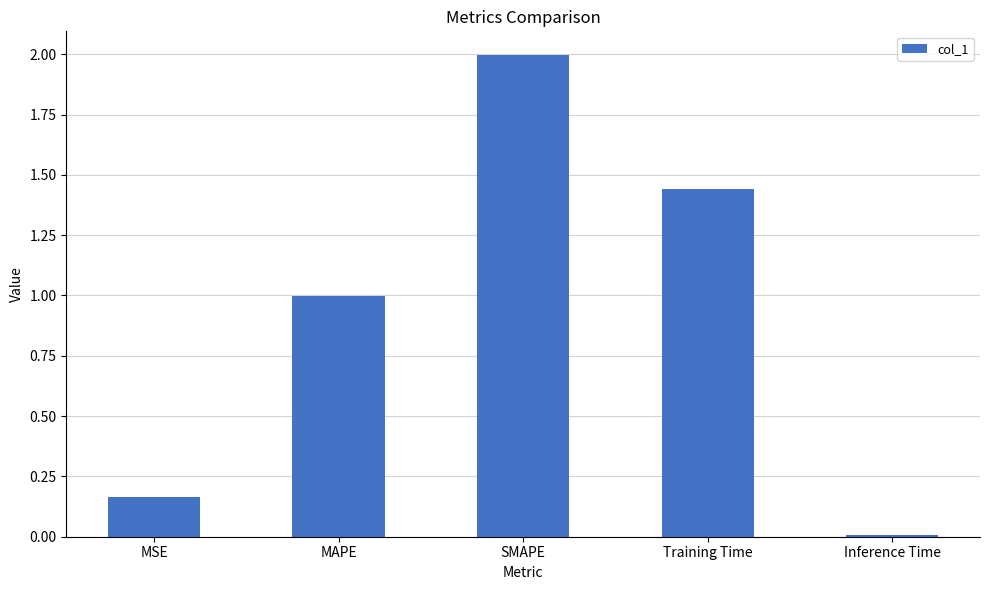

How many bars are there in total?

5